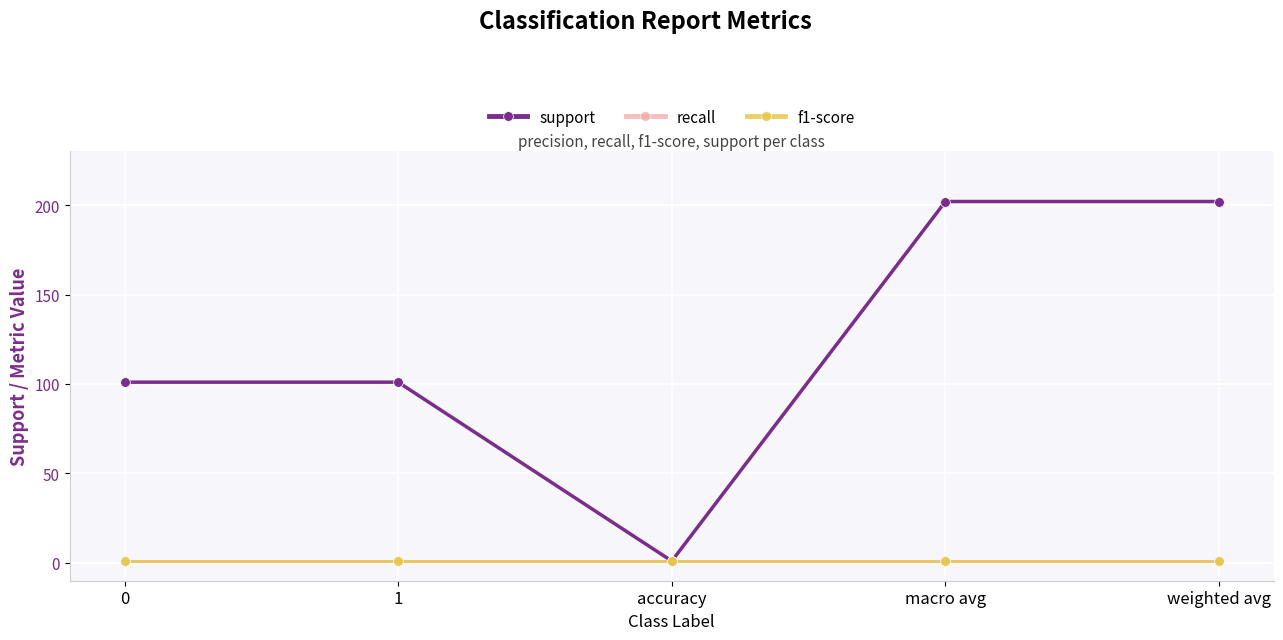

What is the sum of all support values?

607